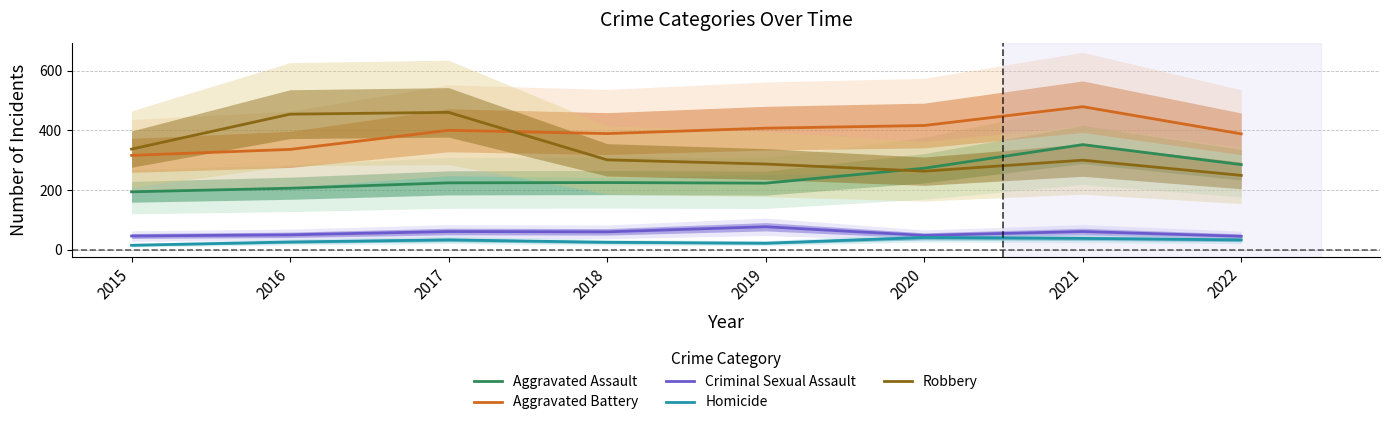

How many lines are shown in the chart?

5